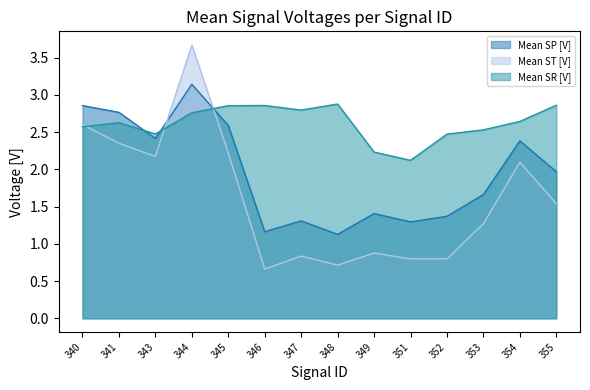

At which category is the sum across all series the highest?

344